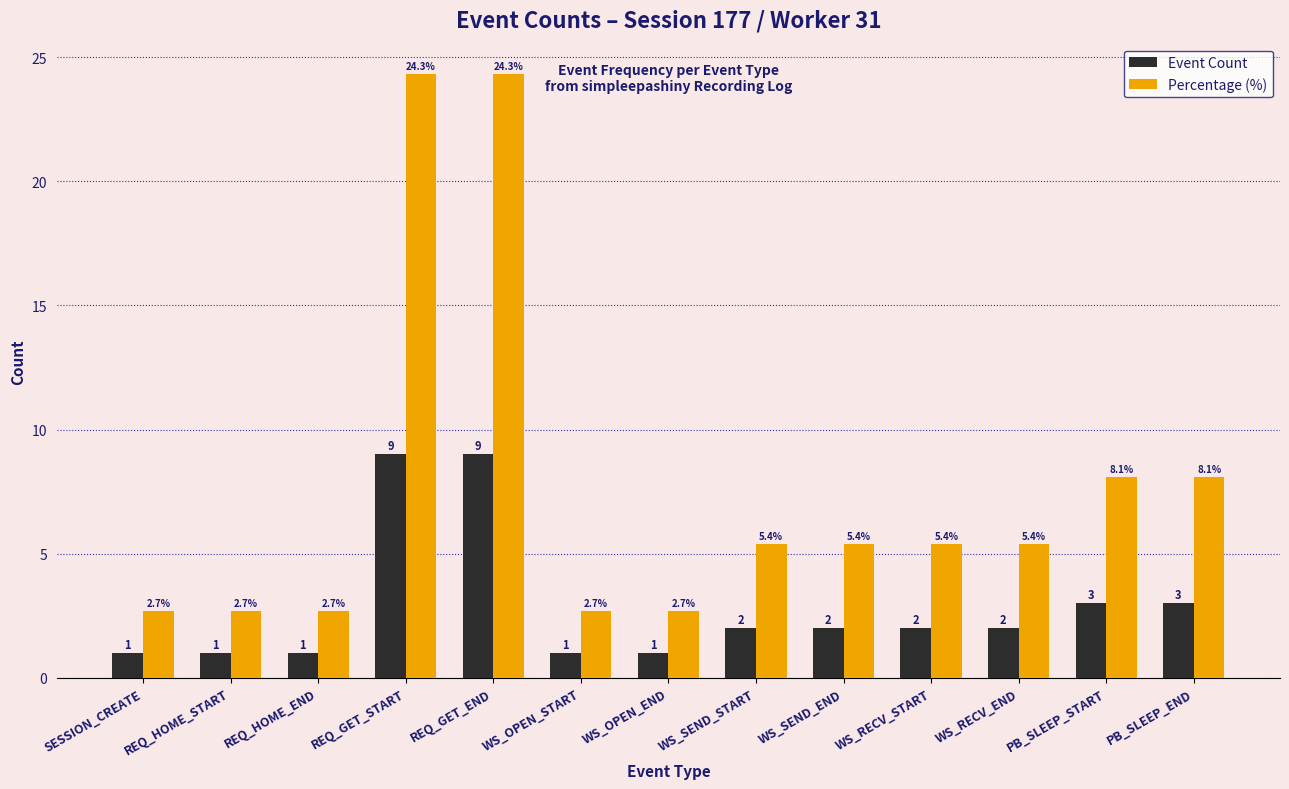

Between REQ_GET_END and PB_SLEEP_END, which series saw the biggest shift?

Percentage (%)